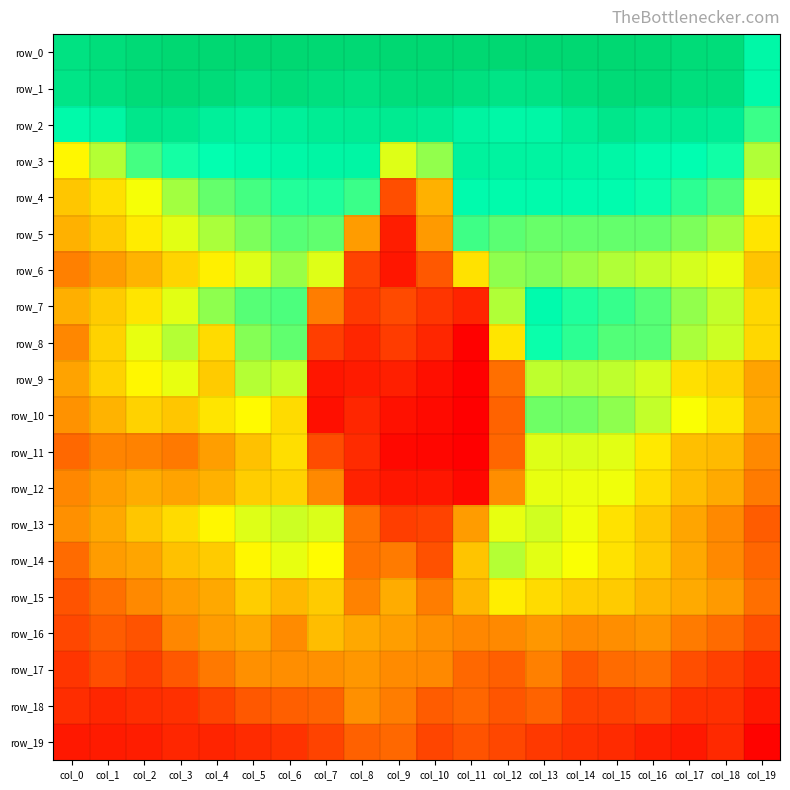

At which category does the chart reach its minimum across all series?

col_11